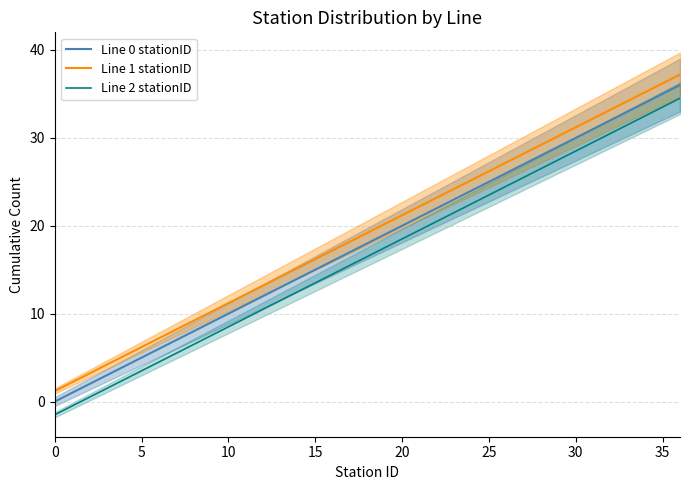

What is the spread (max minus min) of values at 10?

2.7